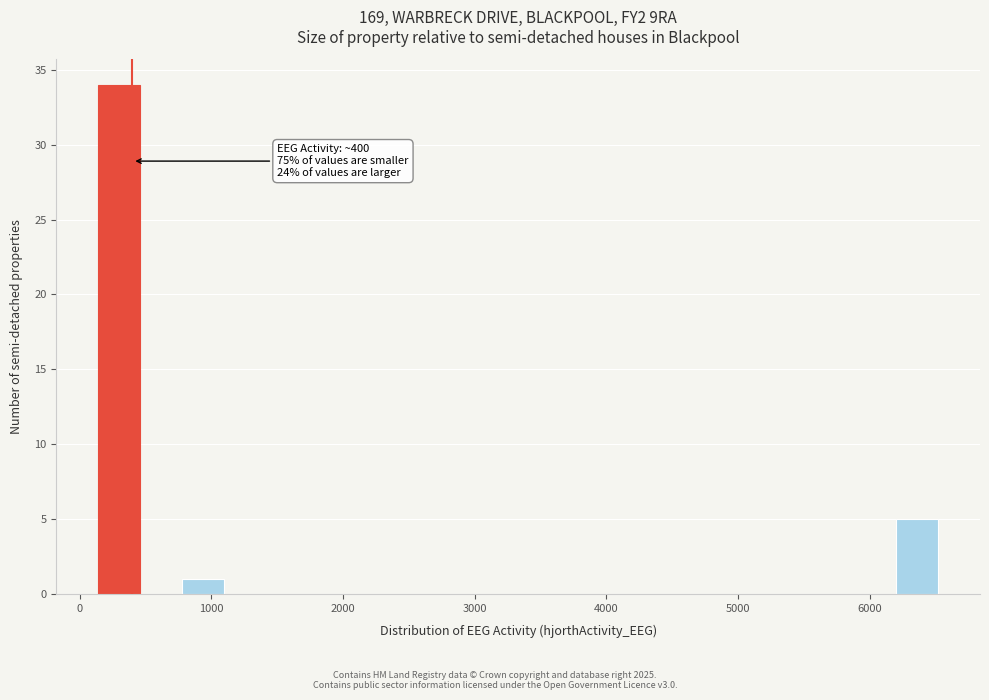

Around what value on the x-axis is the tallest bar? Give the approximate position of its centre, as read against the axis.

300